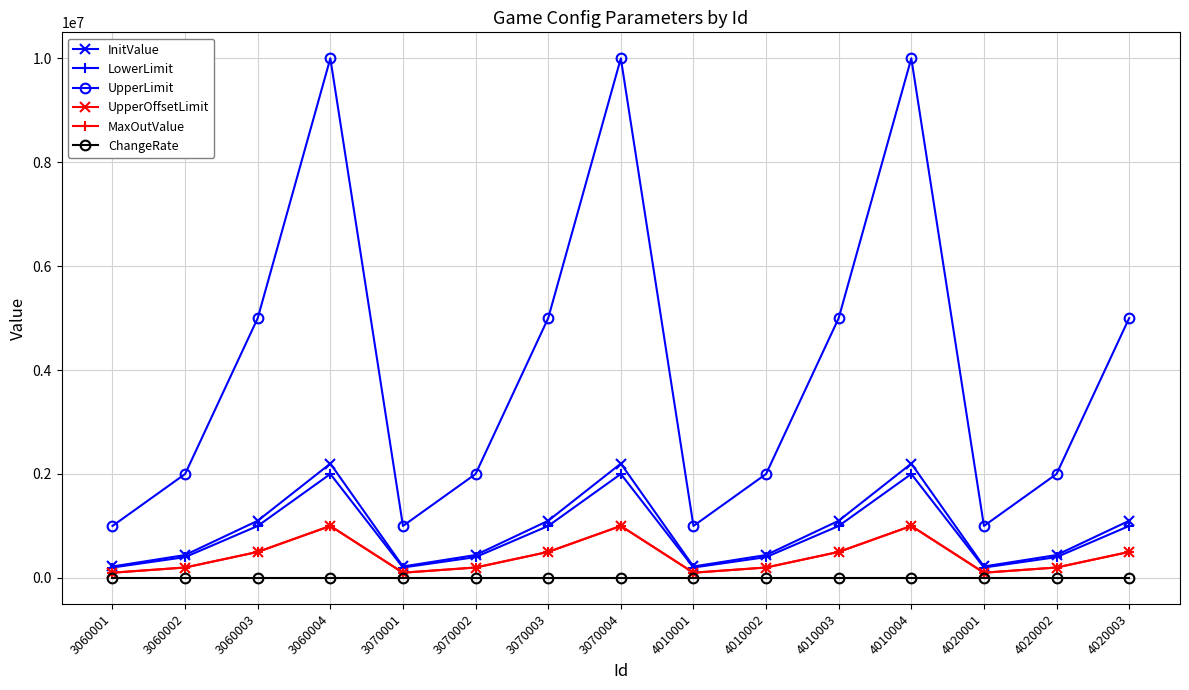

How many UpperOffsetLimit values are between 100000 and 500000?

12